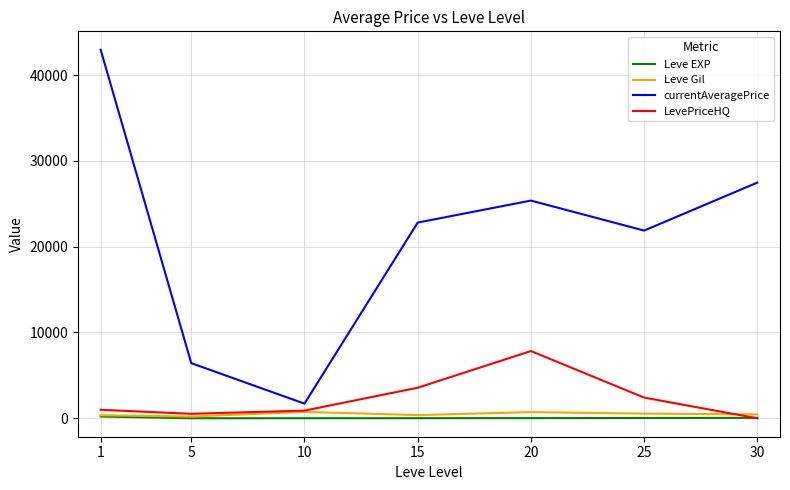

What are all the series names shown in the legend?

Leve EXP, Leve Gil, currentAveragePrice, LevePriceHQ